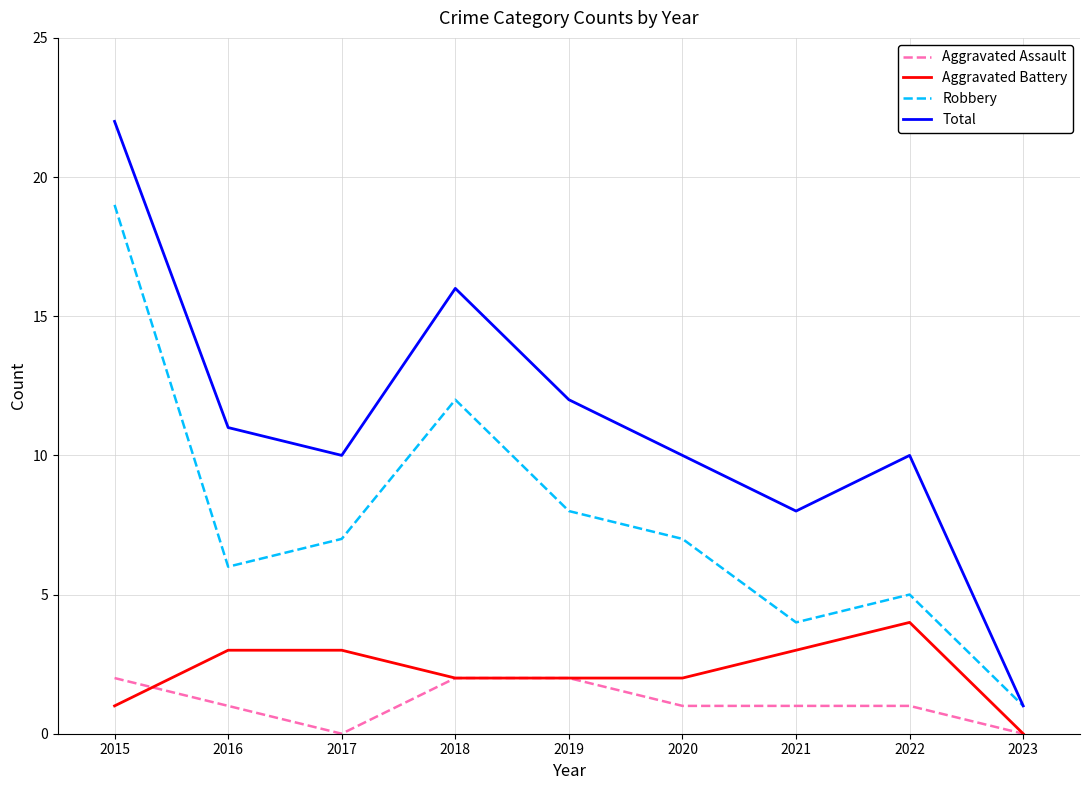

Reading right to left, what are all the values shown in this chart?

Aggravated Assault: 0	1	1	1	2	2	0	1	2
Aggravated Battery: 0	4	3	2	2	2	3	3	1
Robbery: 1	5	4	7	8	12	7	6	19
Total: 1	10	8	10	12	16	10	11	22